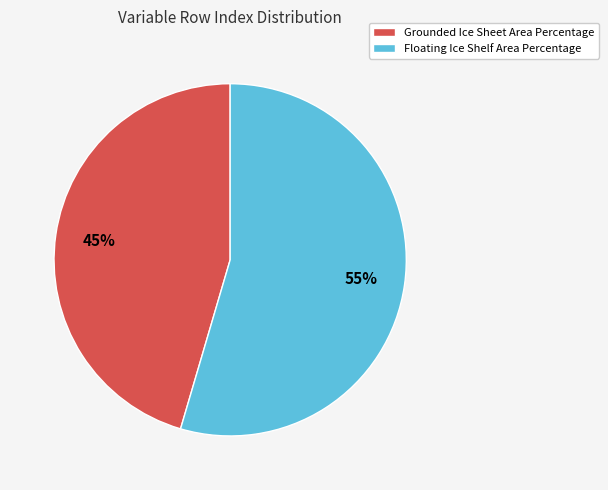

Rank the categories by value from lowest to highest.

Grounded Ice Sheet Area Percentage, Floating Ice Shelf Area Percentage